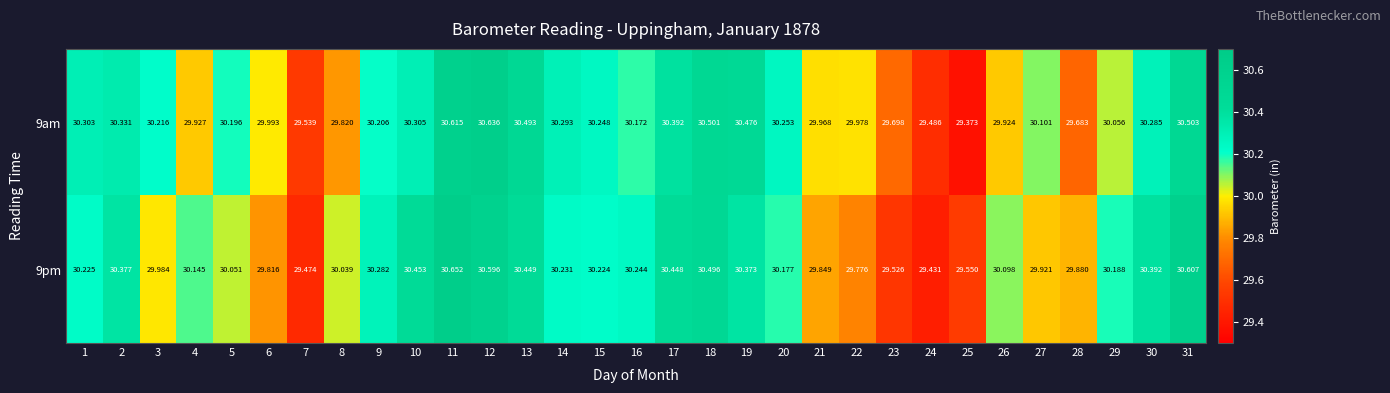

How many values in the 9pm series are below 30?

10